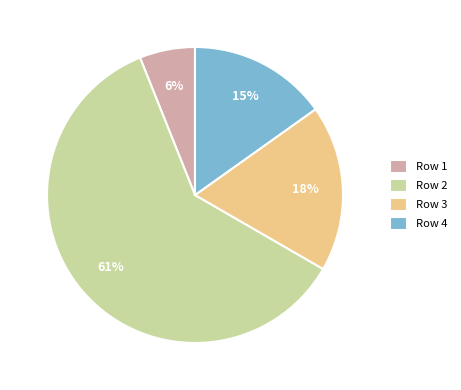

To the nearest percent, what is the difference between the largest and smallest slice percentages?

55%